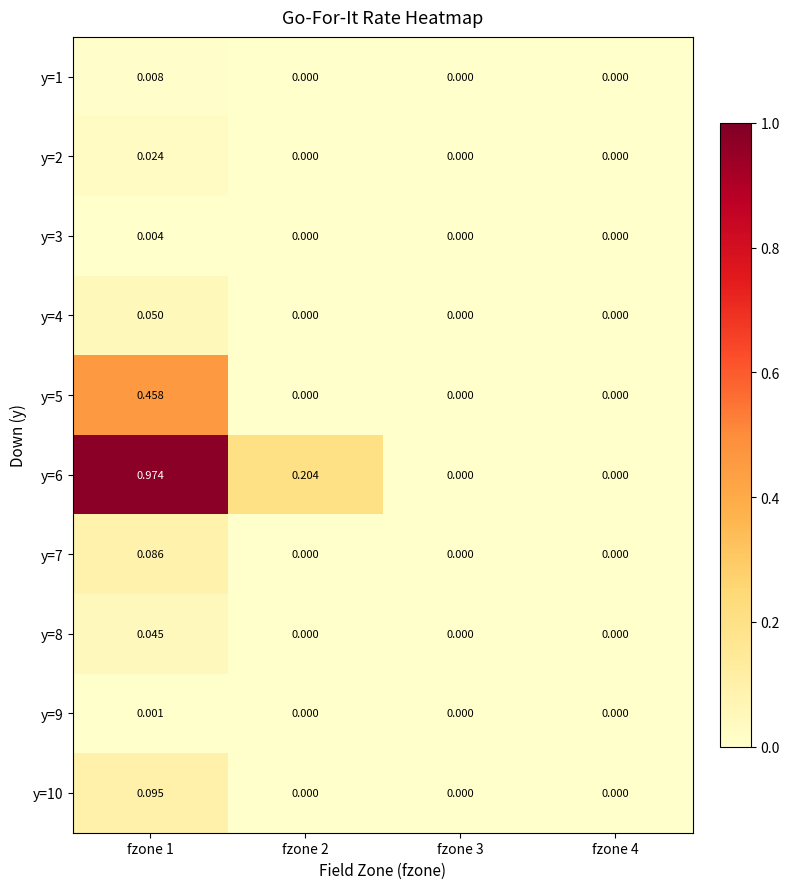

Is the value of y=1 at fzone 4 greater than the value of y=8 at fzone 1?

No